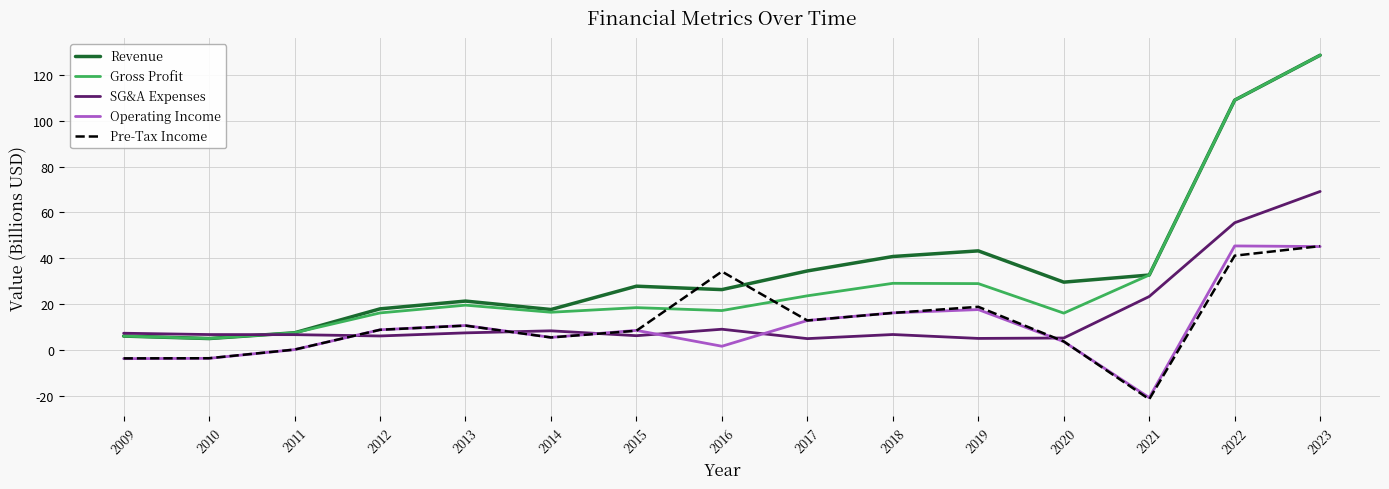

Which series ends up on top after the final intersection of Revenue and SG&A Expenses?

Revenue